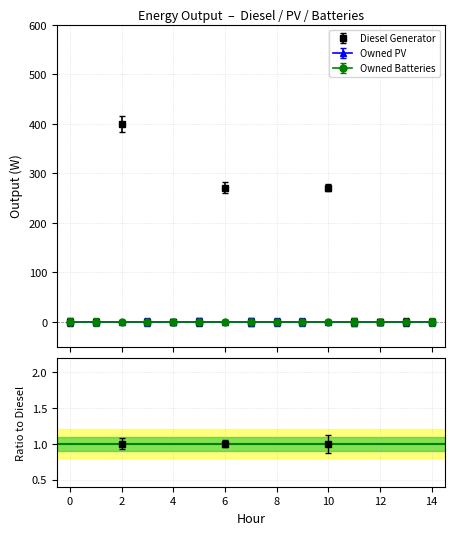

True or false: Owned PV and Diesel Generator cross at least once.

False